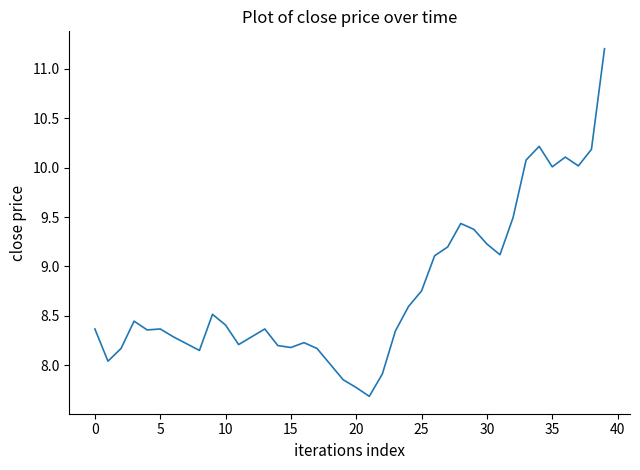

What is the difference between the maximum and minimum values?

3.5